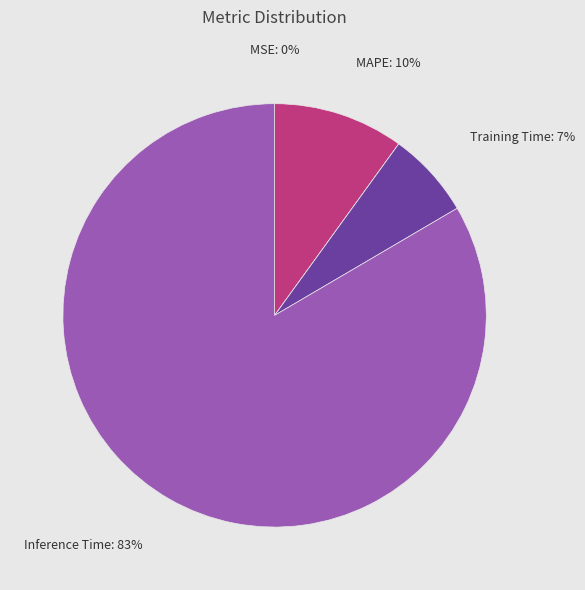

To the nearest percent, what is the average slice percentage?

20%